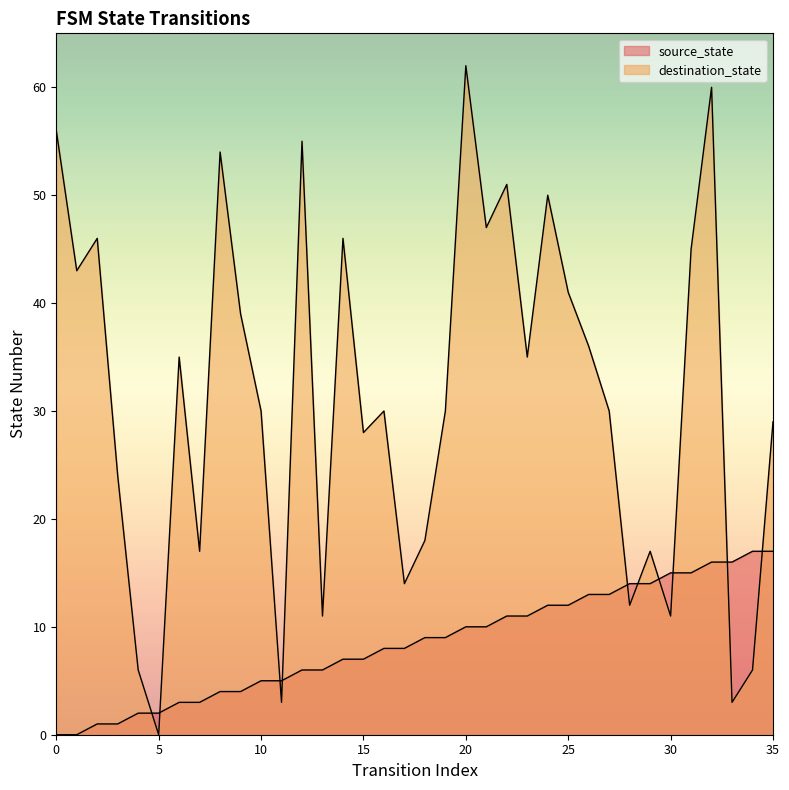

What is the average value of the destination_state series?

31